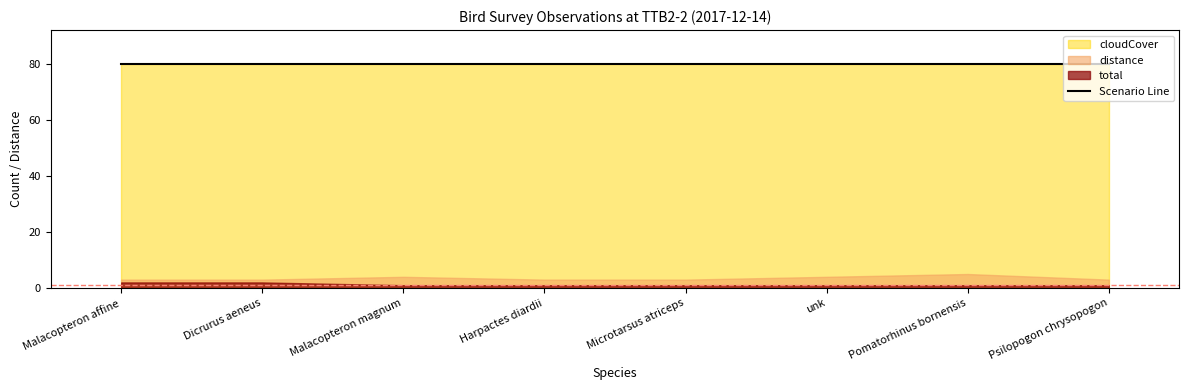

Count the number of categories in the chart.

8